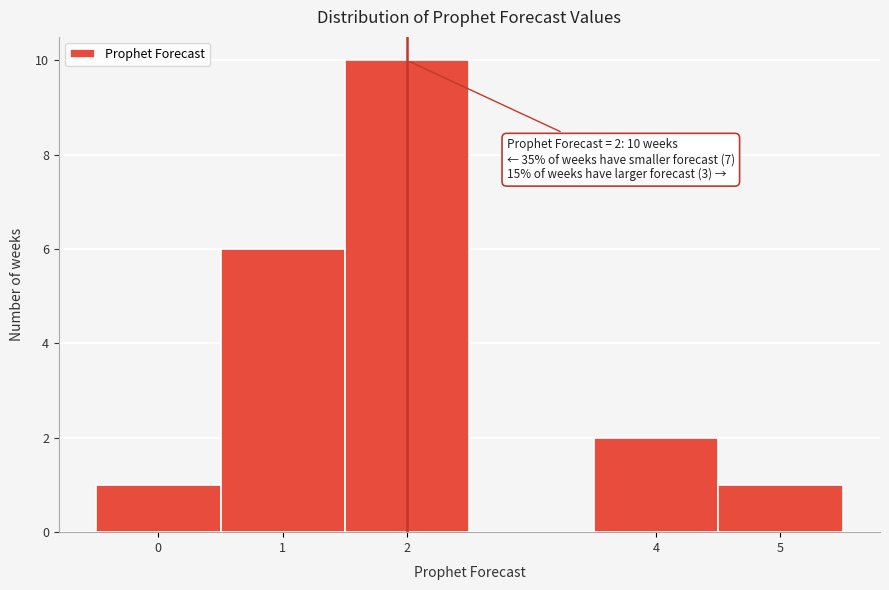

Over which range of the x-axis is the bar tallest?

1.5 to 2.5